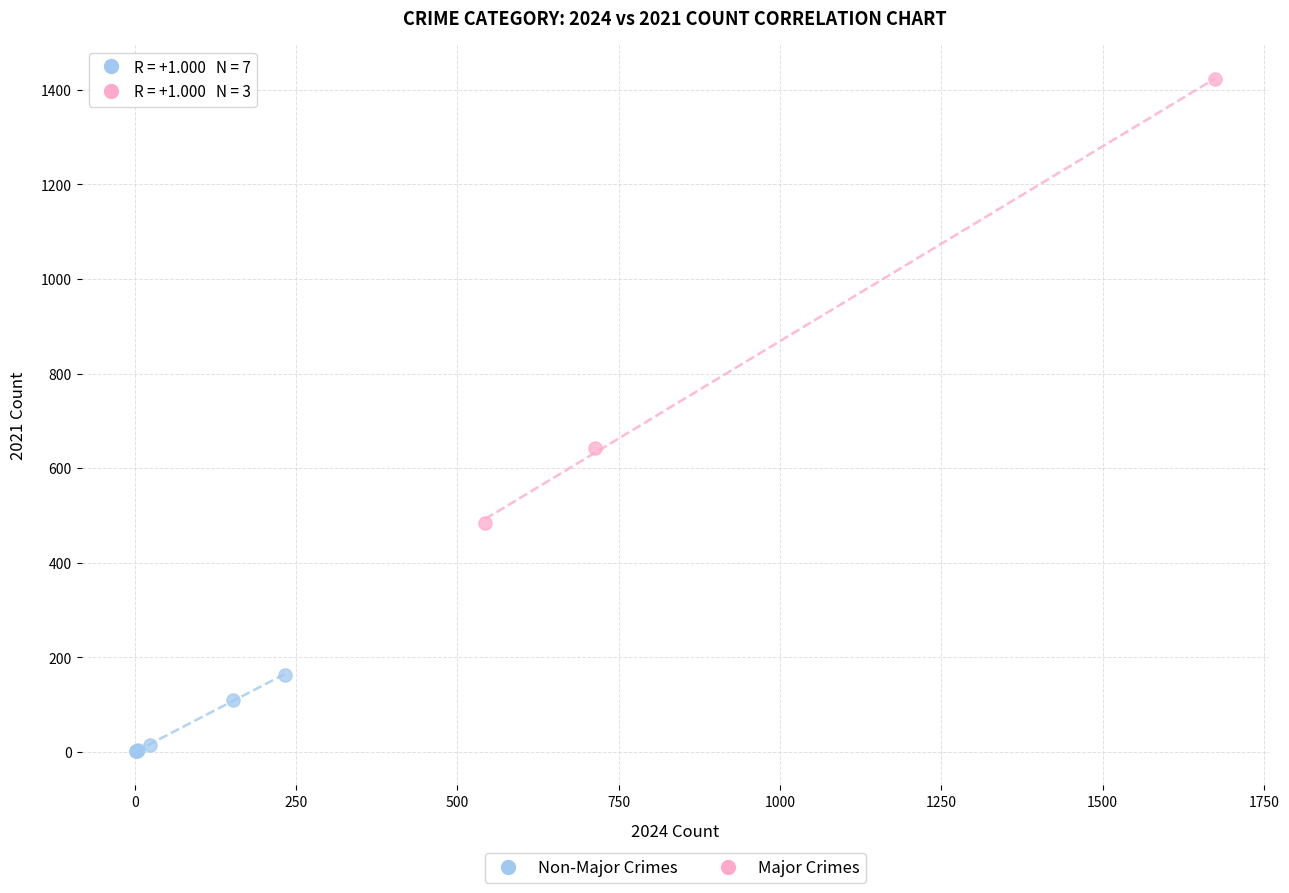

Which series reaches the maximum Y coordinate?

Major Crimes